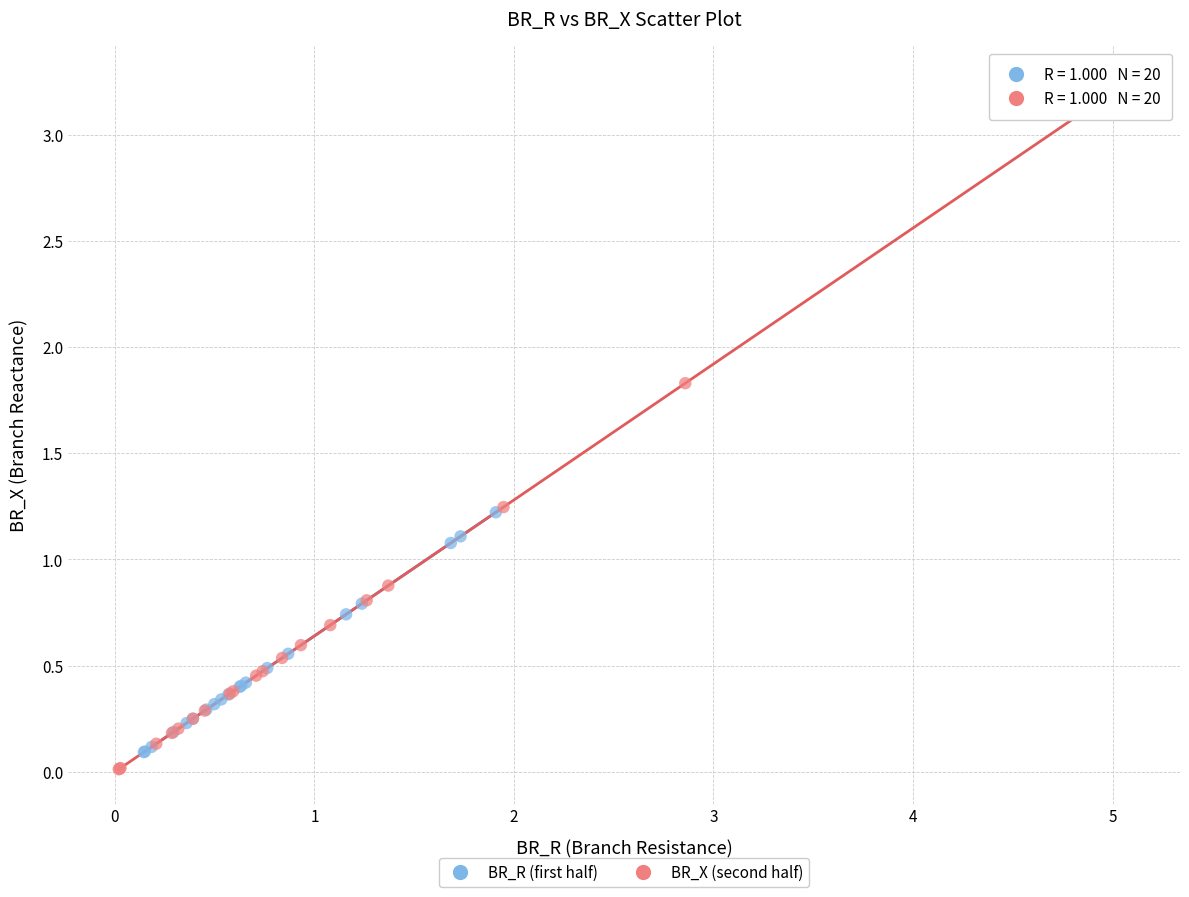

Which series reaches the maximum Y coordinate?

BR_X (second half)